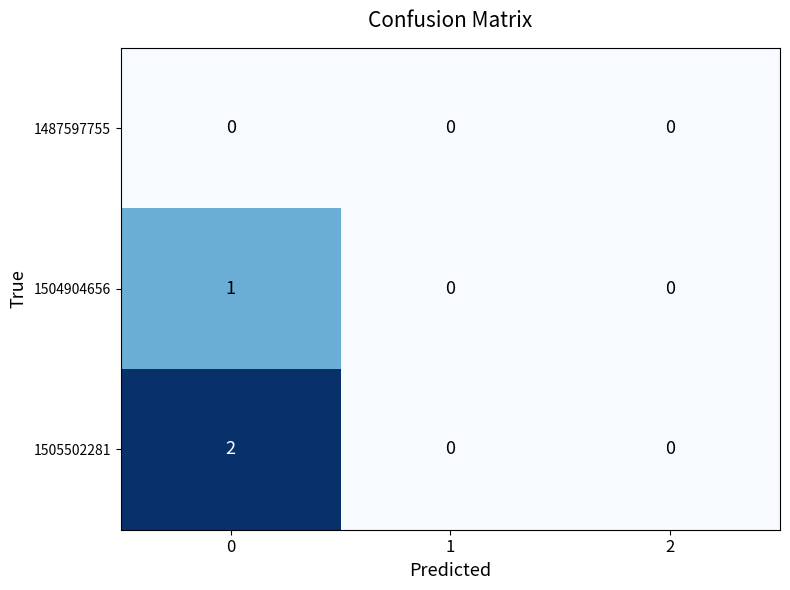

Reading left to right, list all the values displayed in this chart.

1487597755: 0	0	0
1504904656: 1	0	0
1505502281: 2	0	0